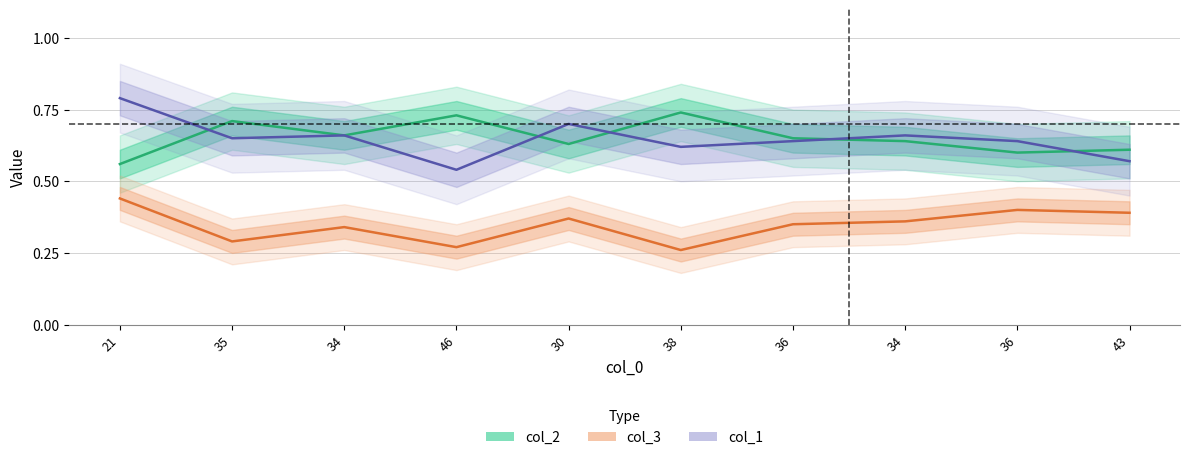

Where is col_3 nearest to the value 0?

38